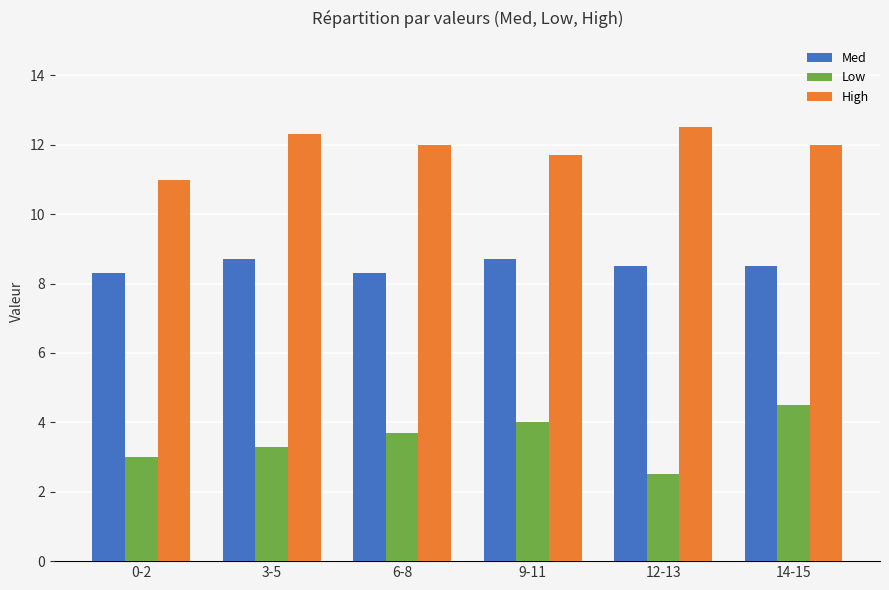

Which series has the largest total across all categories?

High